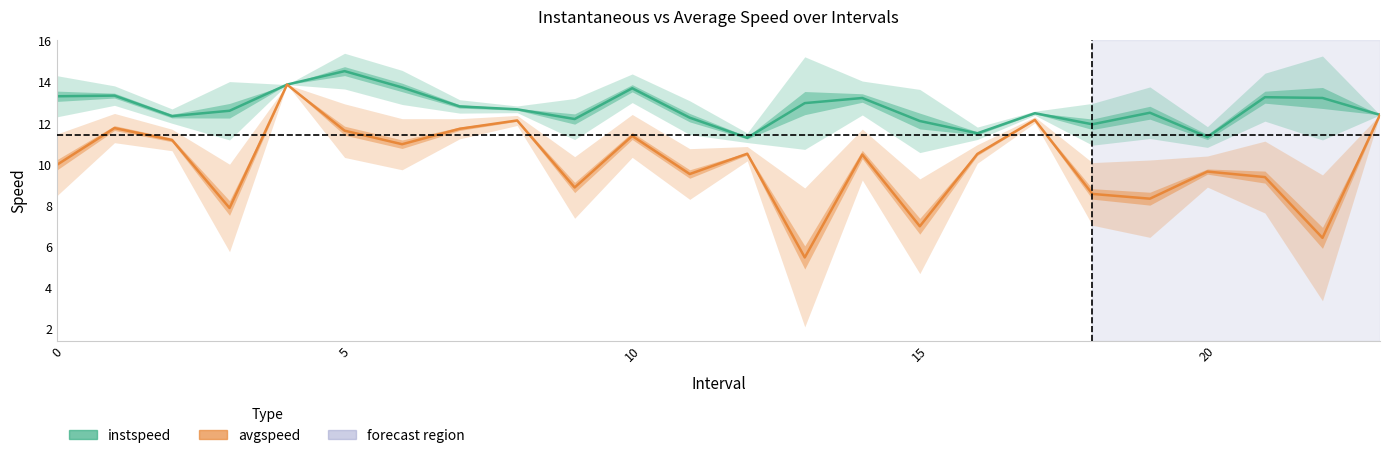

Reading left to right, extract all data points from this chart.

instspeed: 13.3	13.4	12.4	12.6	13.9	14.5	13.8	12.8	12.7	12.2	13.7	12.3	11.3	13.0	13.2	12.1	11.5	12.5	12.0	12.5	11.3	13.3	13.2	12.4
avgspeed: 10.0	11.8	11.2	7.9	13.9	11.6	11.0	11.7	12.1	8.9	11.4	9.5	10.5	5.5	10.5	7.0	10.5	12.2	8.6	8.3	9.7	9.4	6.4	12.4